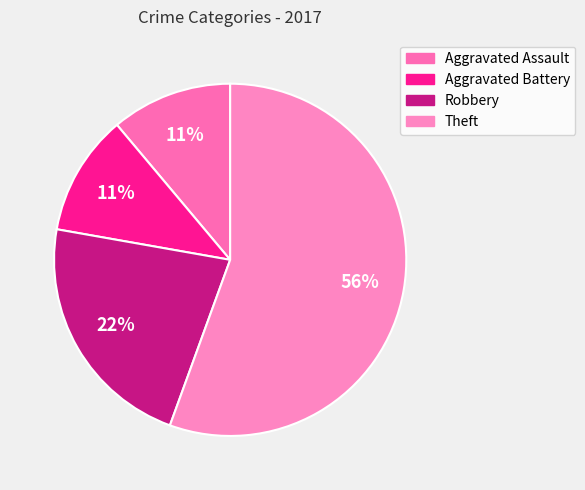

To the nearest percent, what is the average slice percentage?

25%